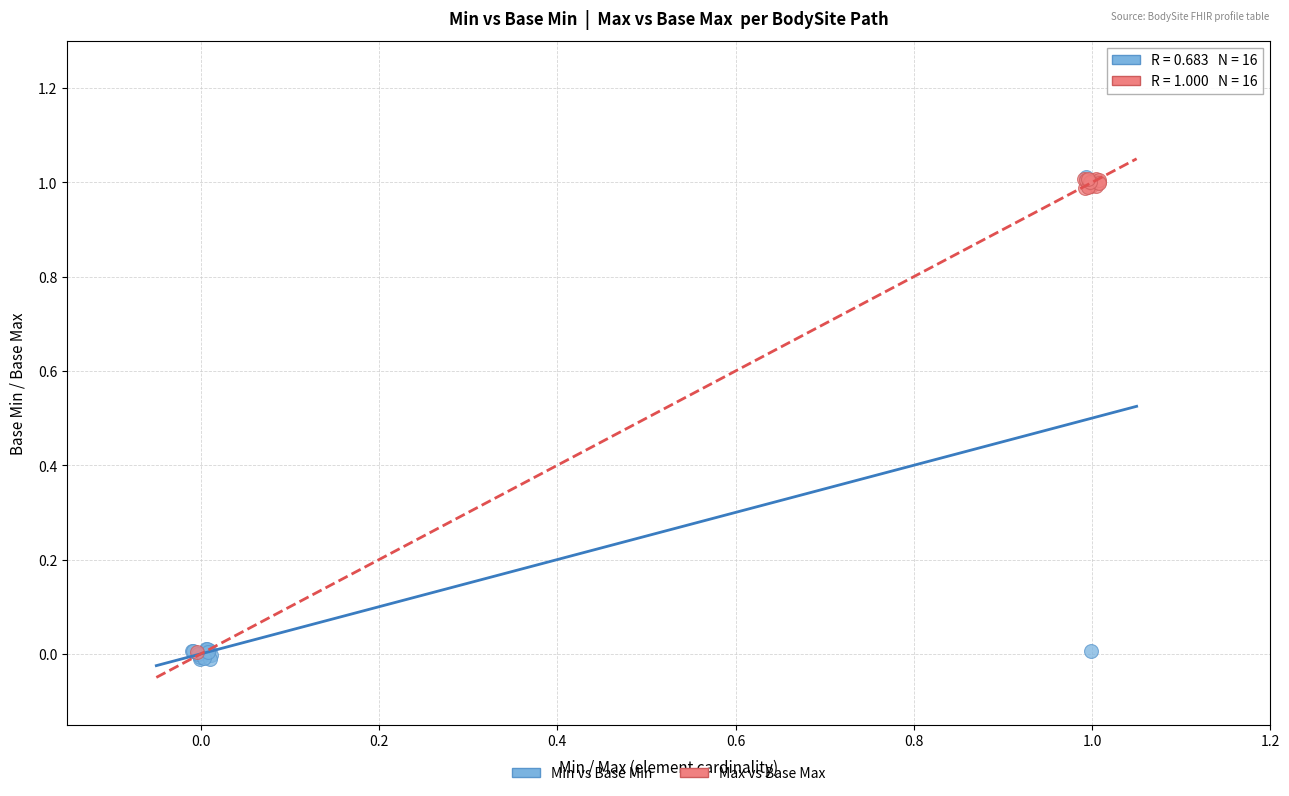

Which series has the widest spread of Y values?

Min vs Base Min